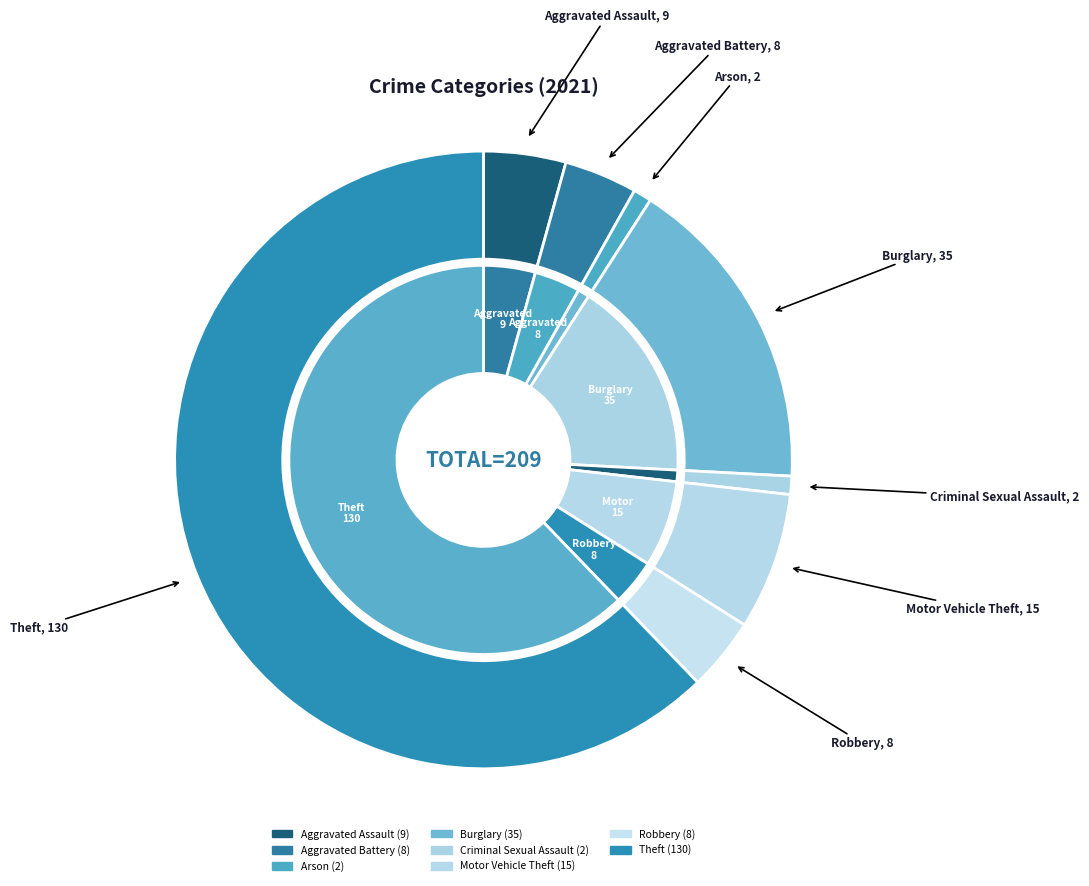

Is it true that Homicide is 0% of the pie?

True